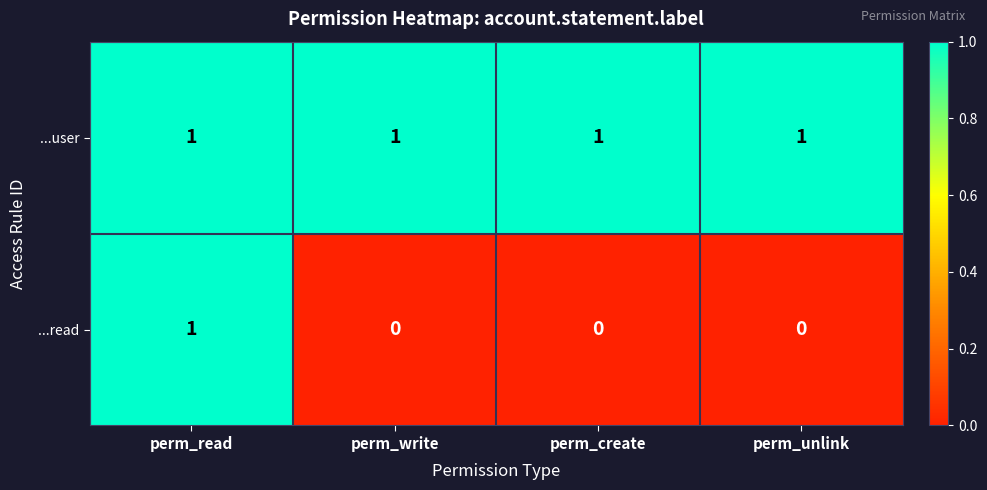

The ...read series shows 2 at perm_read. True or false?

False